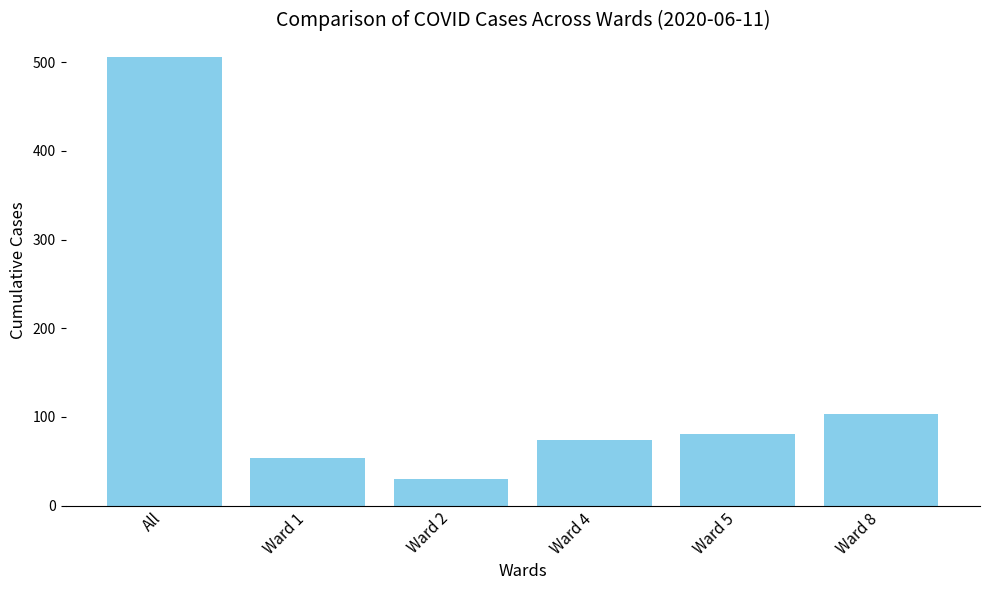

Rank the categories by value from lowest to highest.

Ward 2, Ward 1, Ward 4, Ward 5, Ward 8, All